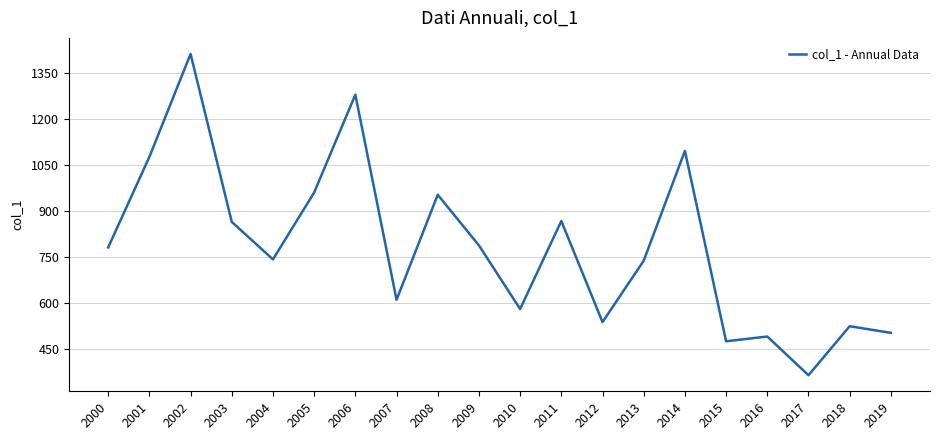

What is the approximate value at 2011?

867.5